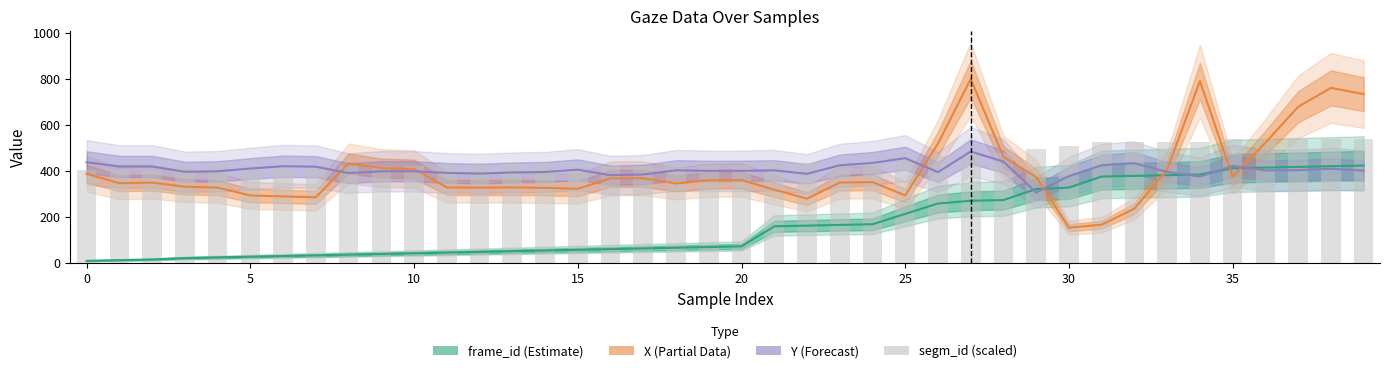

Which label corresponds to the largest value in the chart?

27